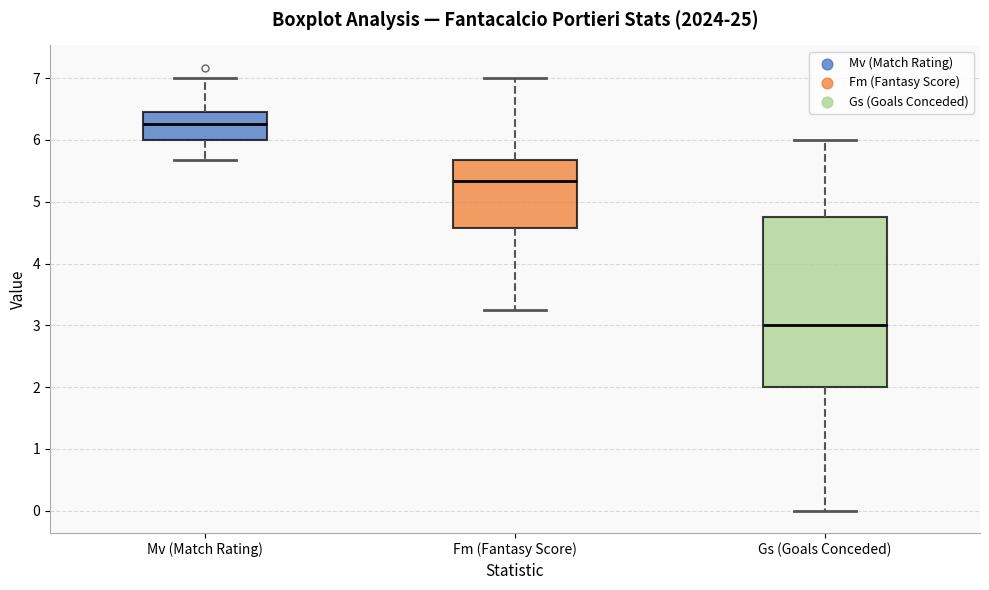

Reading left to right, transcribe this box plot: for each box, give where its median line is, the range the box spans, and where its two whiskers end, as read against the y-axis. The values are not printed on the chart, so give them approximately, as read against the axis.

Mv (Match Rating): median 6.3, box 6.0 to 6.5, whiskers 5.7 to 7.0
Fm (Fantasy Score): median 5.3, box 4.6 to 5.7, whiskers 3.3 to 7.0
Gs (Goals Conceded): median 3.0, box 2.0 to 4.8, whiskers 0.0 to 6.0